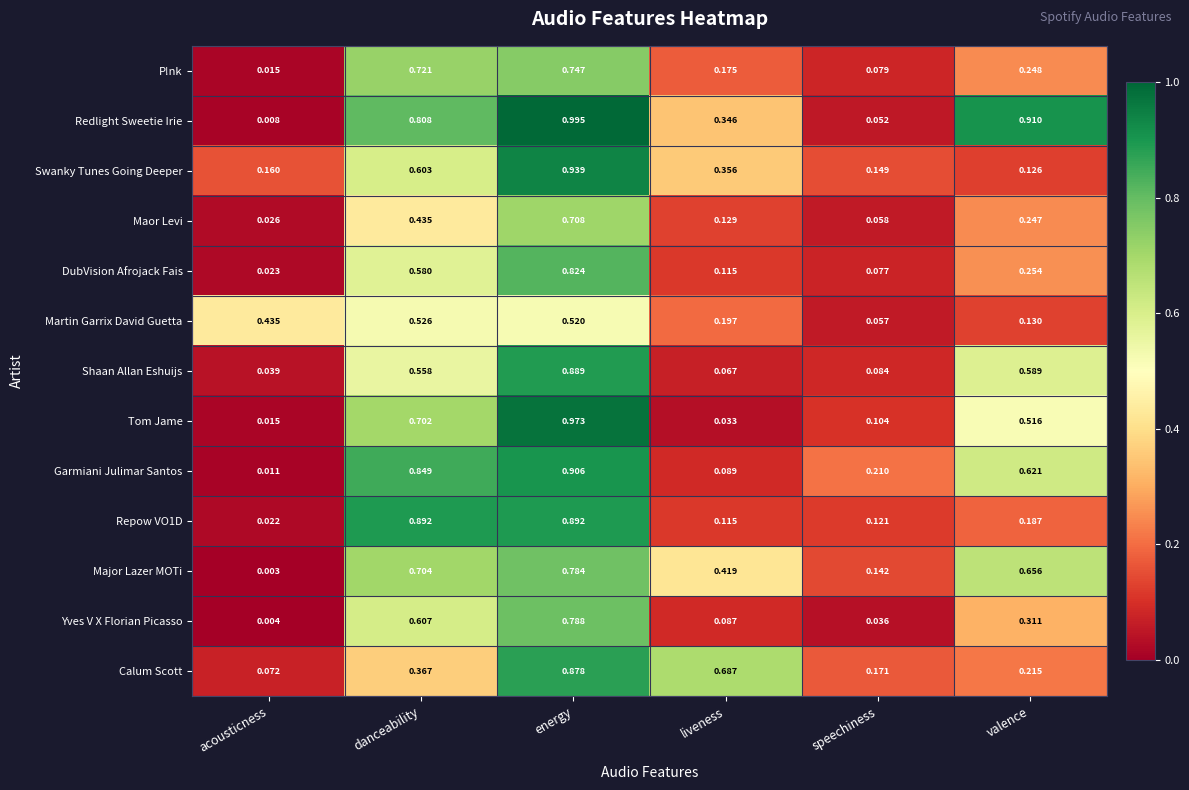

Which series has the largest range (max minus min)?

Redlight Sweetie Irie